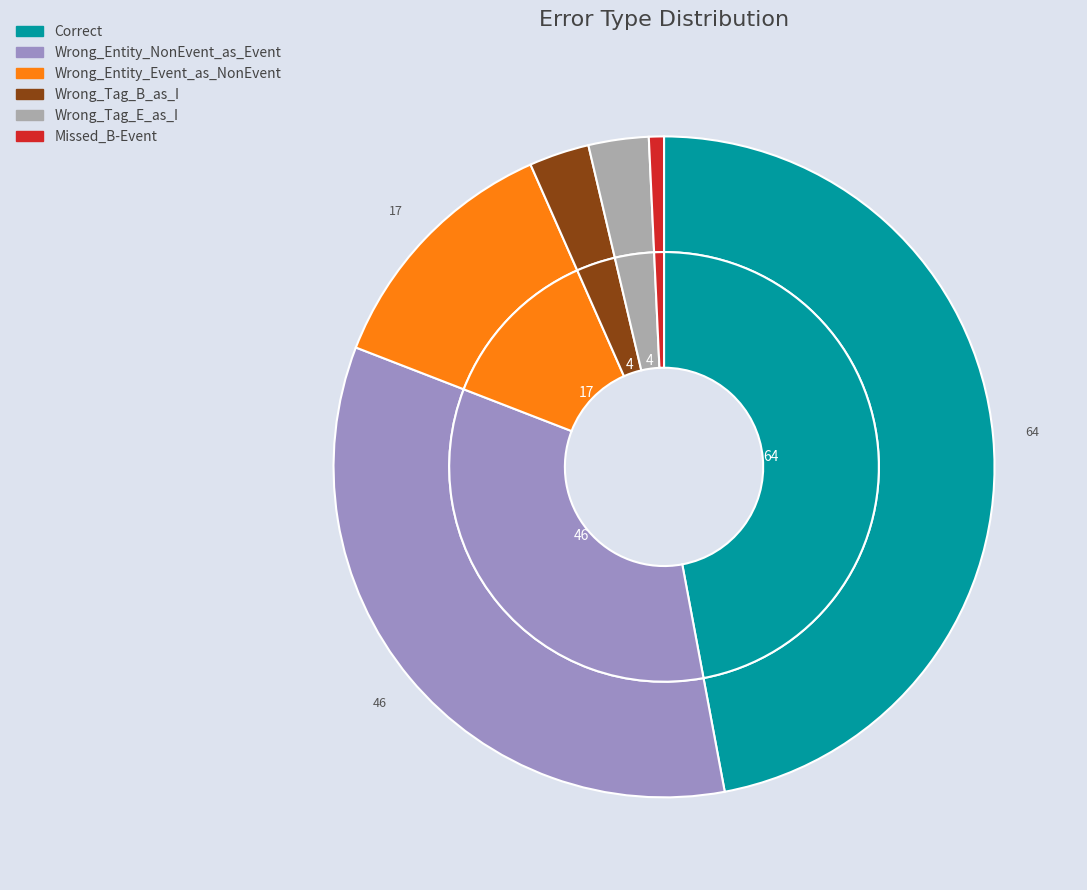

Count the number of slices in the pie.

6